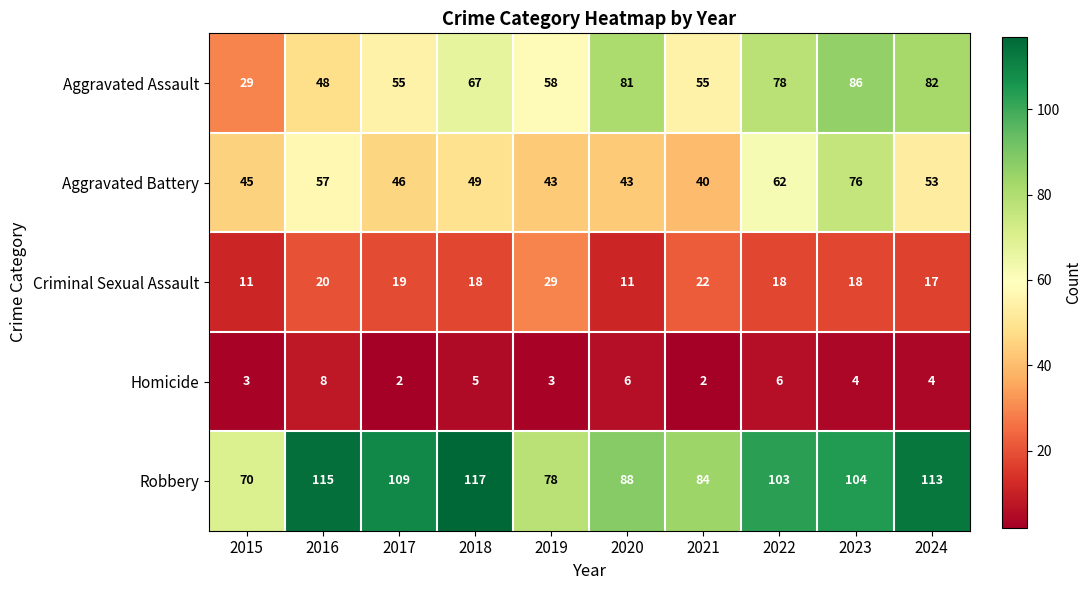

Where does the Criminal Sexual Assault series first go above 18?

2016